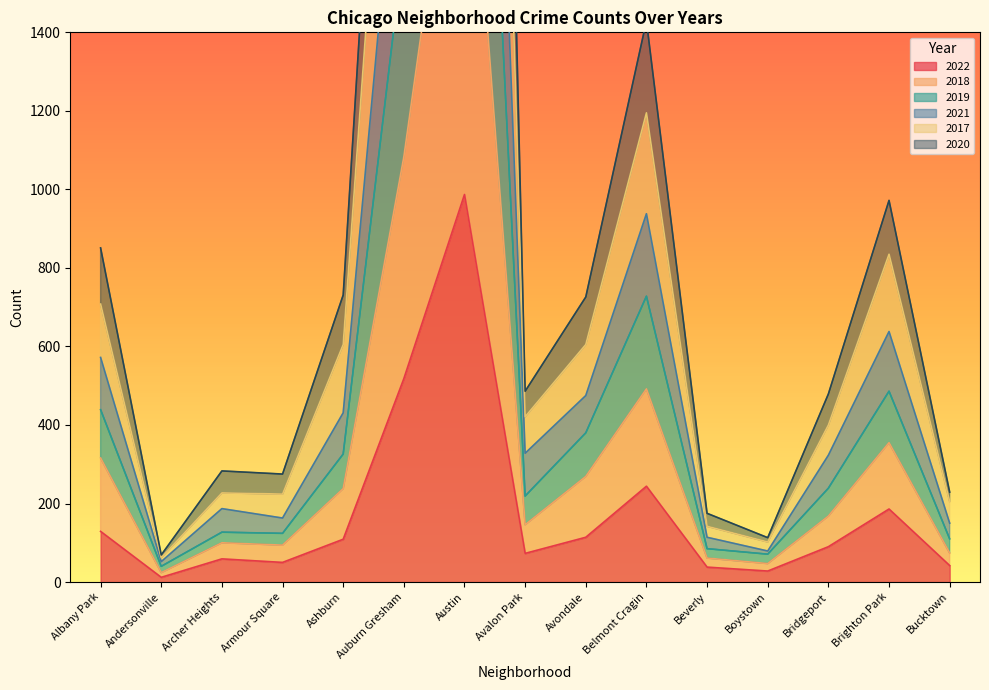

How many lines are shown in the chart?

6